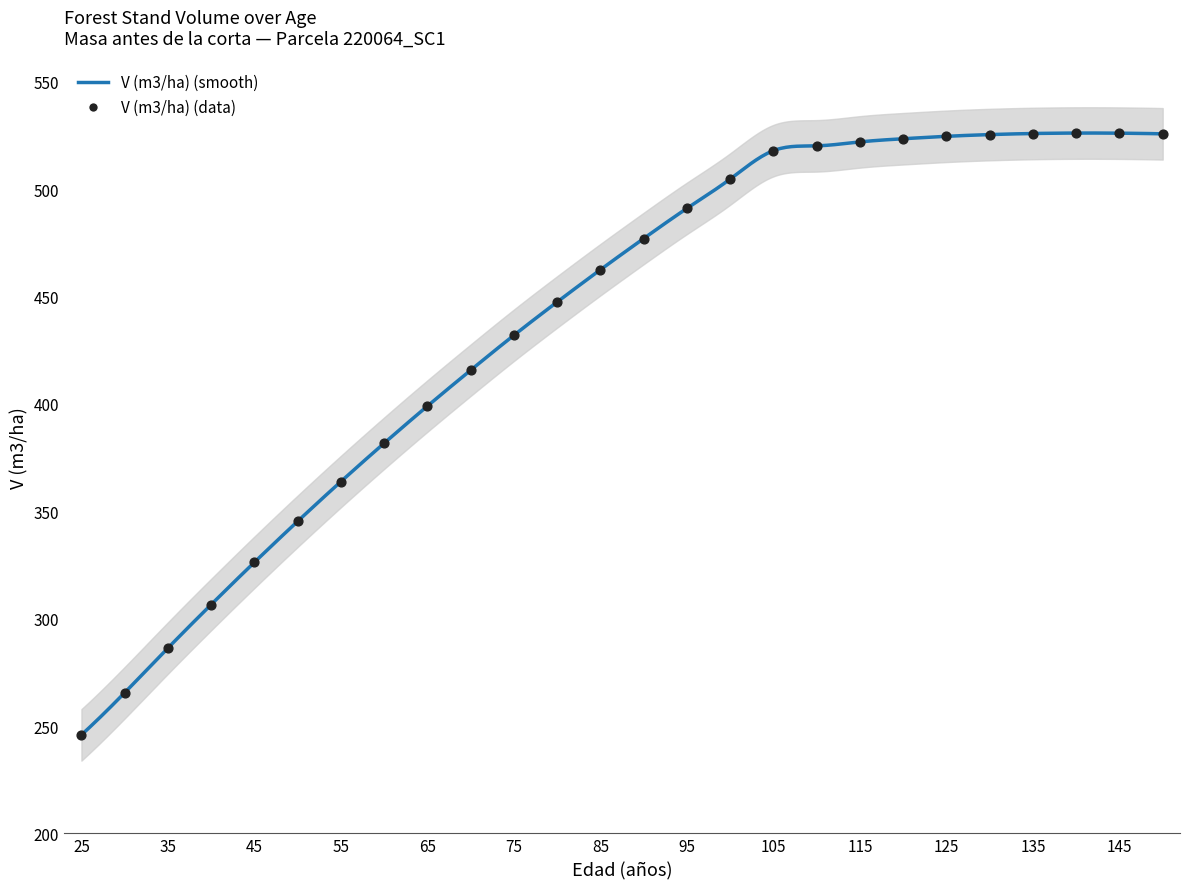

Between 140 and 45, which is larger?

140